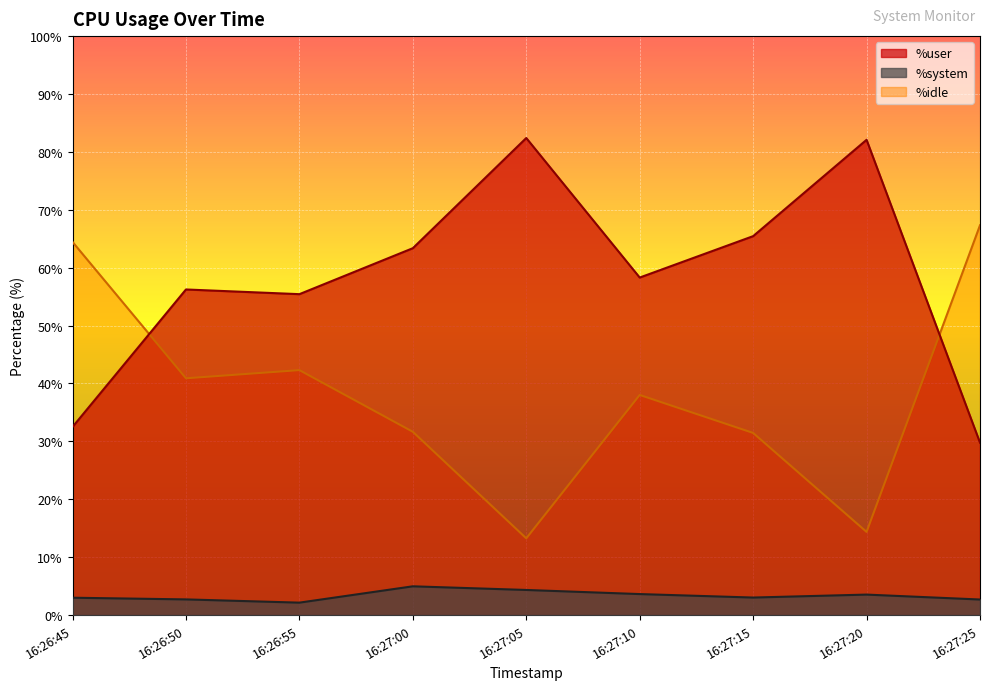

What is the sum of all %idle values?

343.8